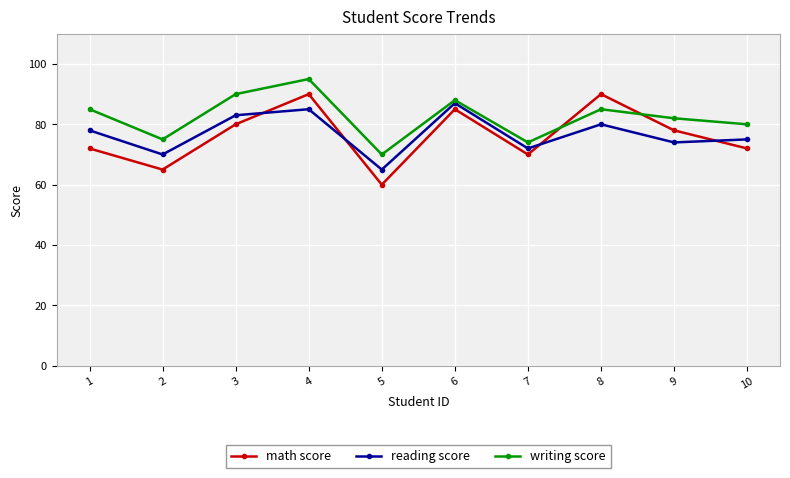

Is it true that math score equals 114 at 1?

False